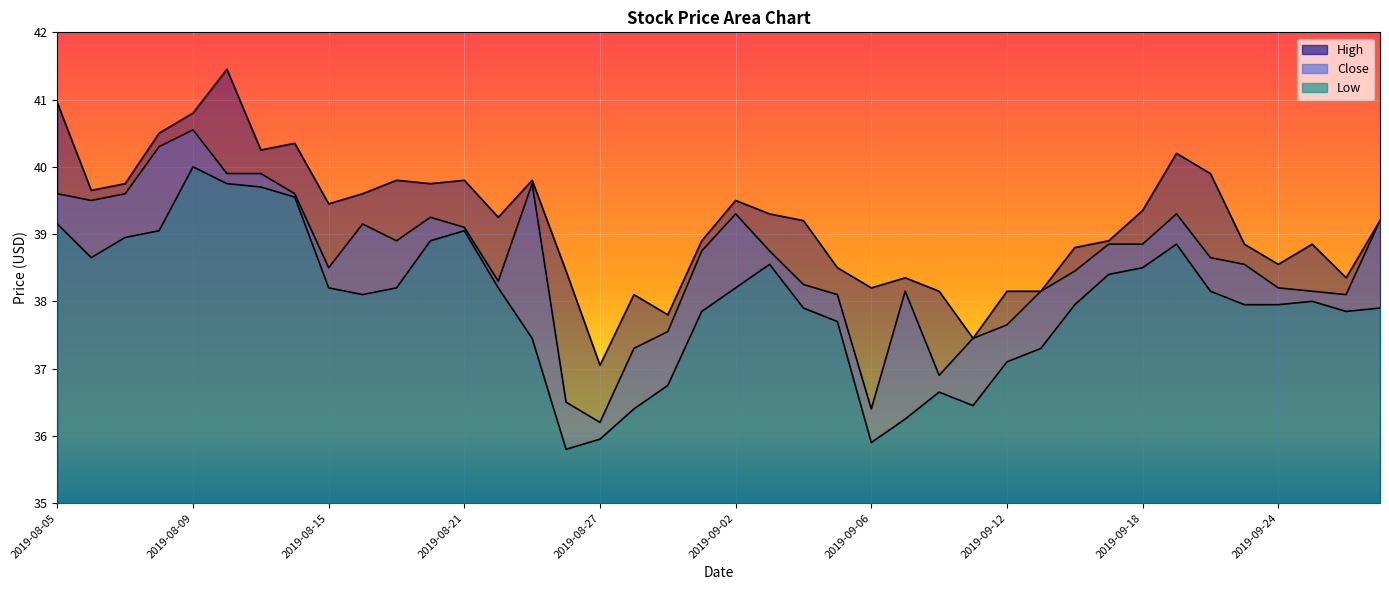

What is the average value of the Low series?

38.0